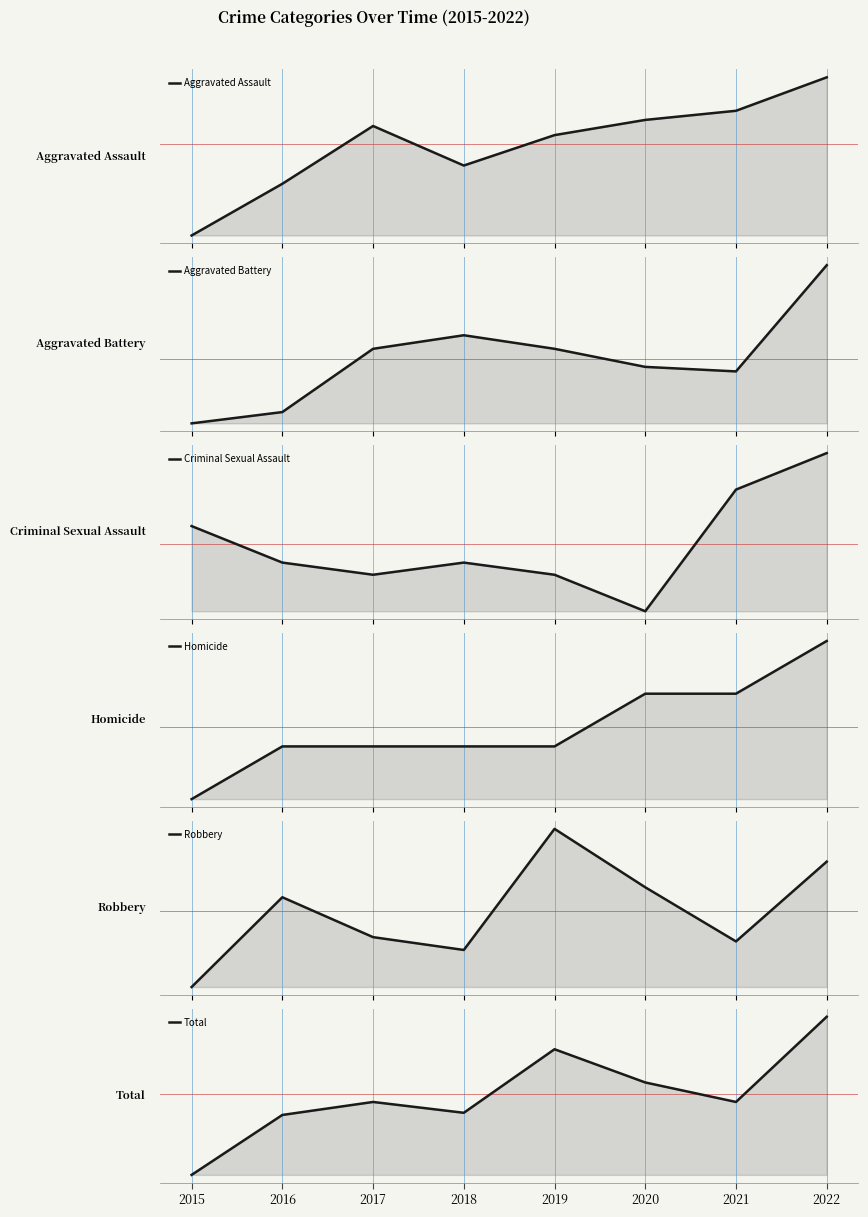

At which category does Criminal Sexual Assault reach its first local peak?

2018